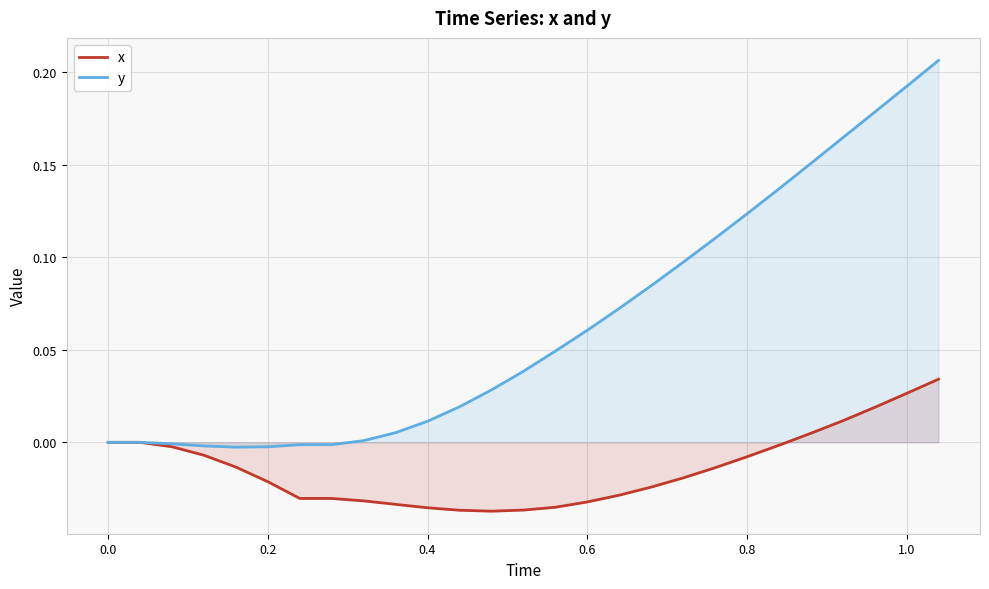

Rank the series by their average value, from lowest to highest.

x, y